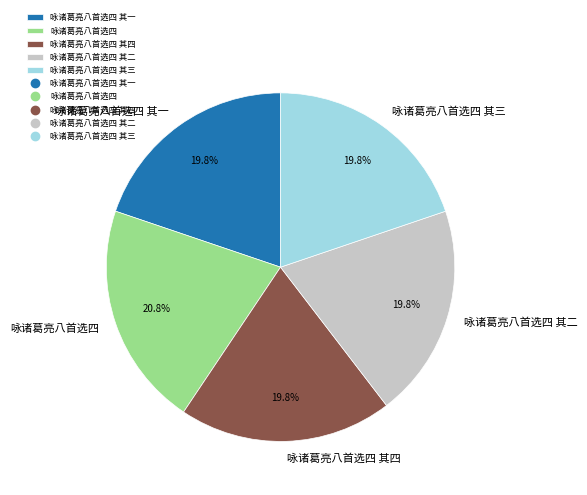

Between 咏诸葛亮八首选四 其二 and 咏诸葛亮八首选四, which is larger?

咏诸葛亮八首选四